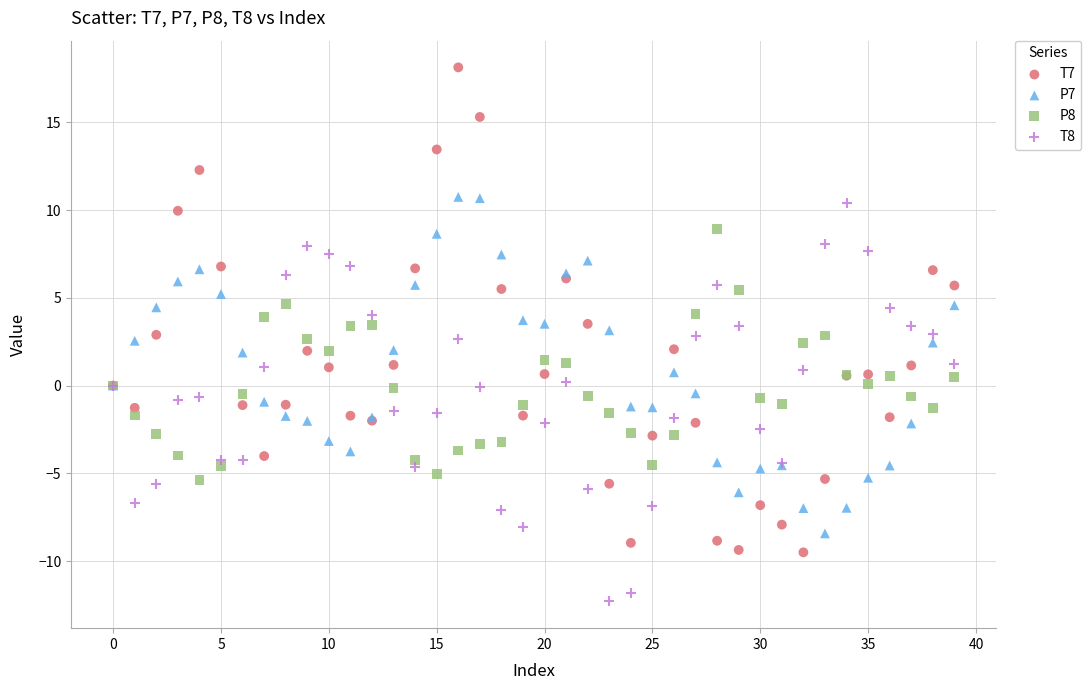

Which series contains the lowest Y value?

T8